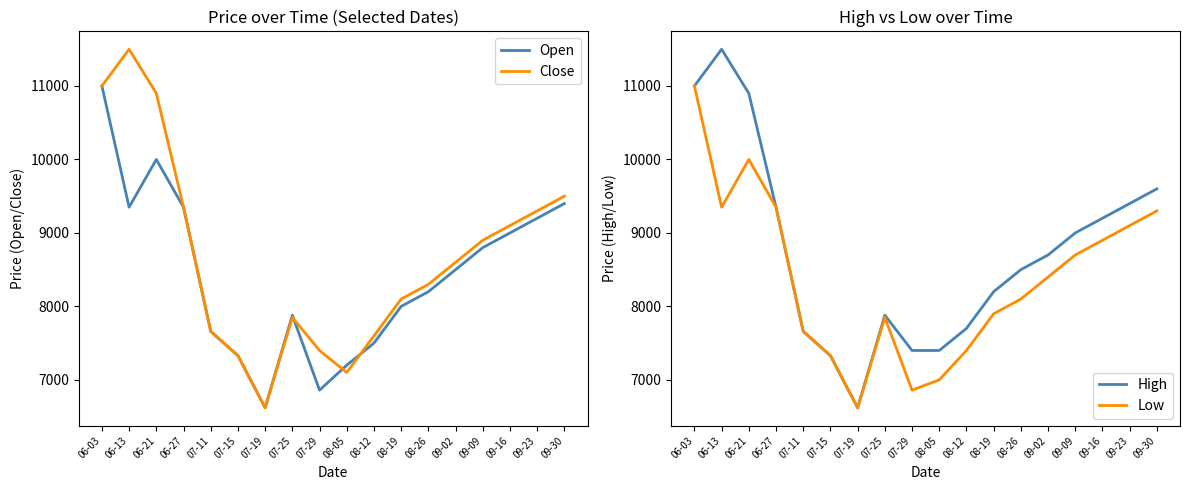

At which category is the sum across all series the highest?

06-03